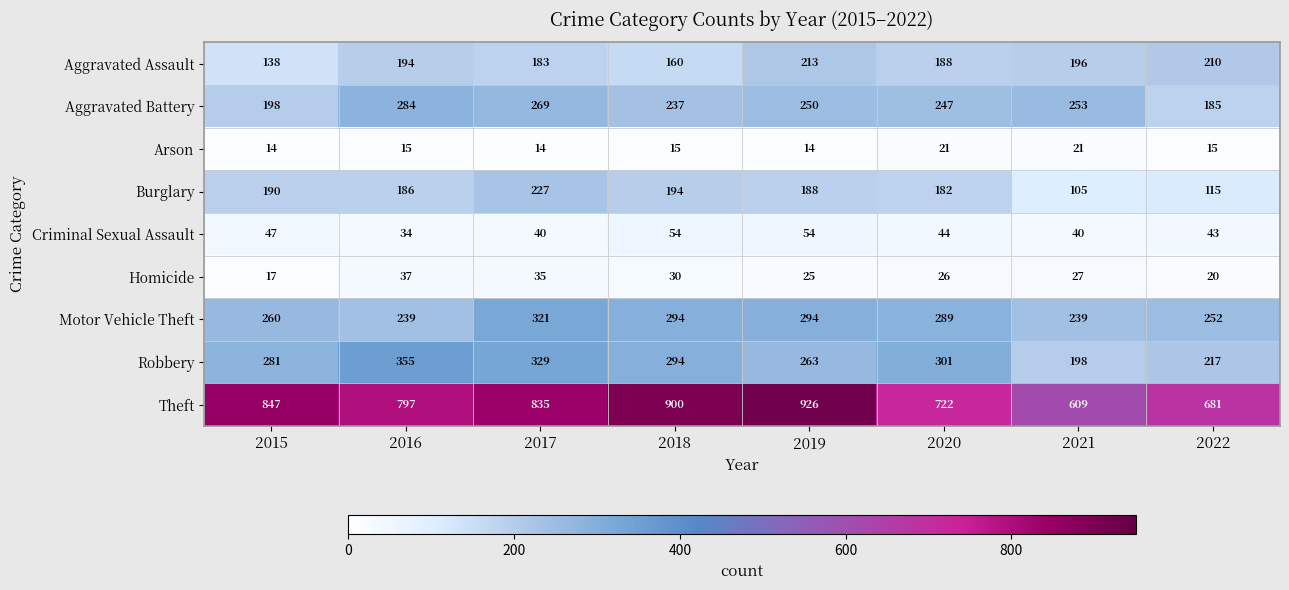

Where does the Motor Vehicle Theft series first go above 289?

2017